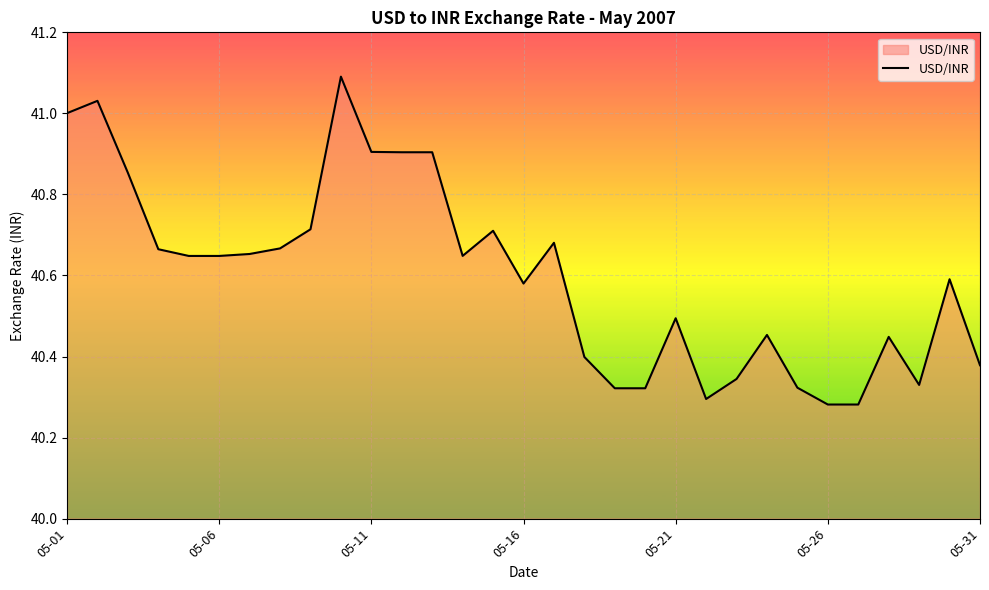

What is the difference between the maximum and minimum values?

0.8